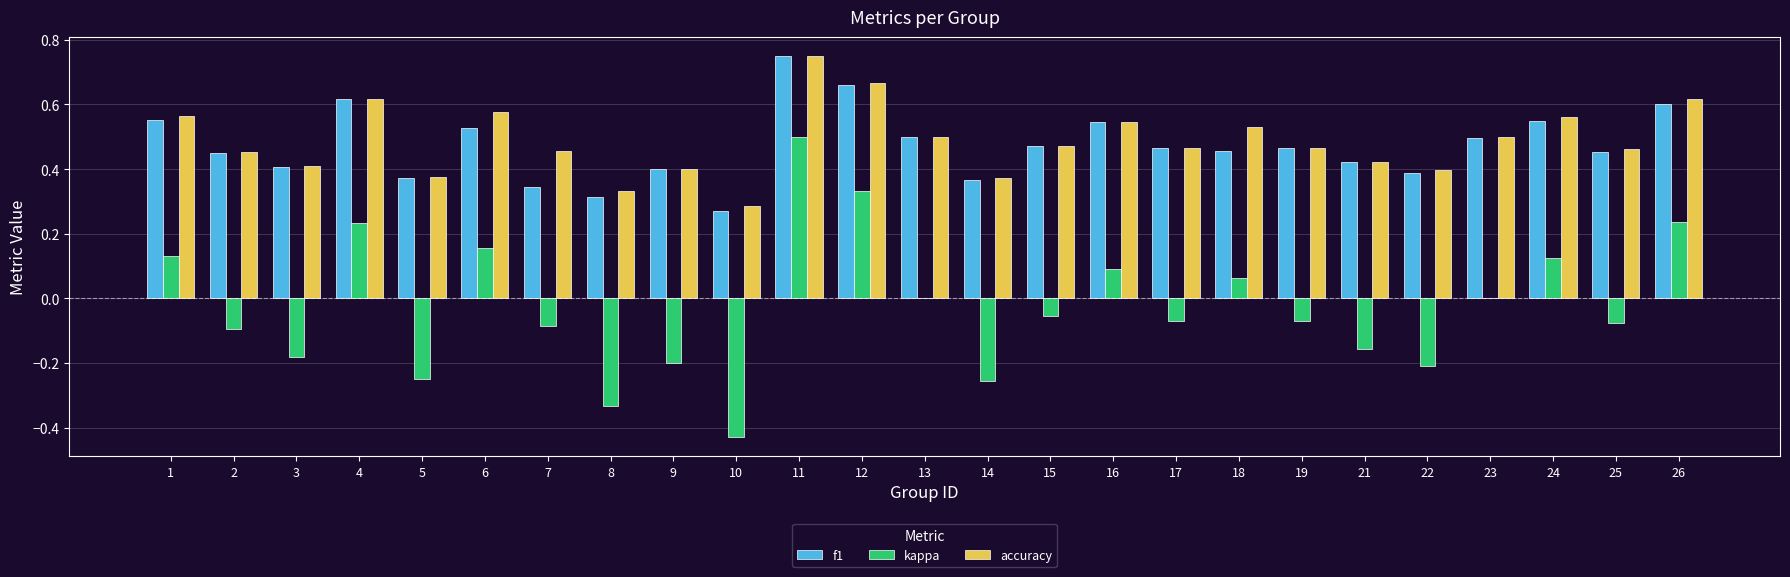

Which series has the largest range (max minus min)?

kappa